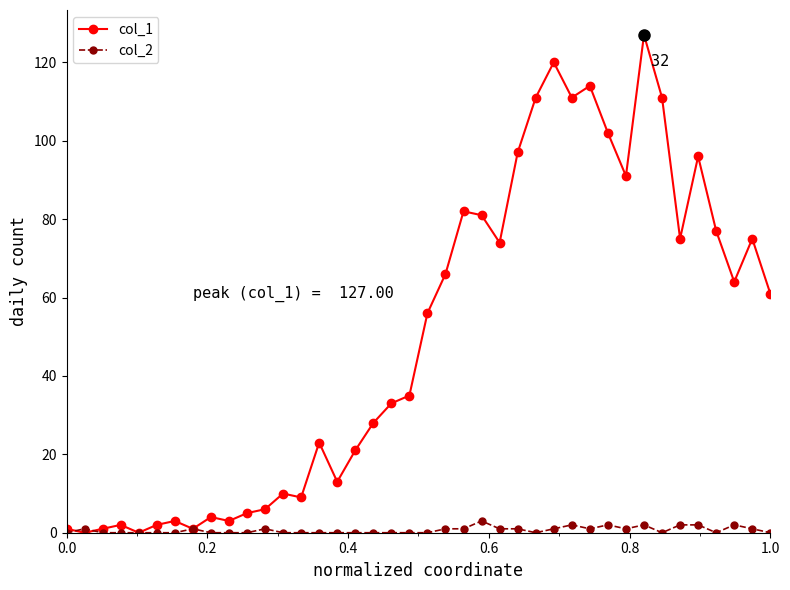

Is this an area chart (filled region under the line)?

No